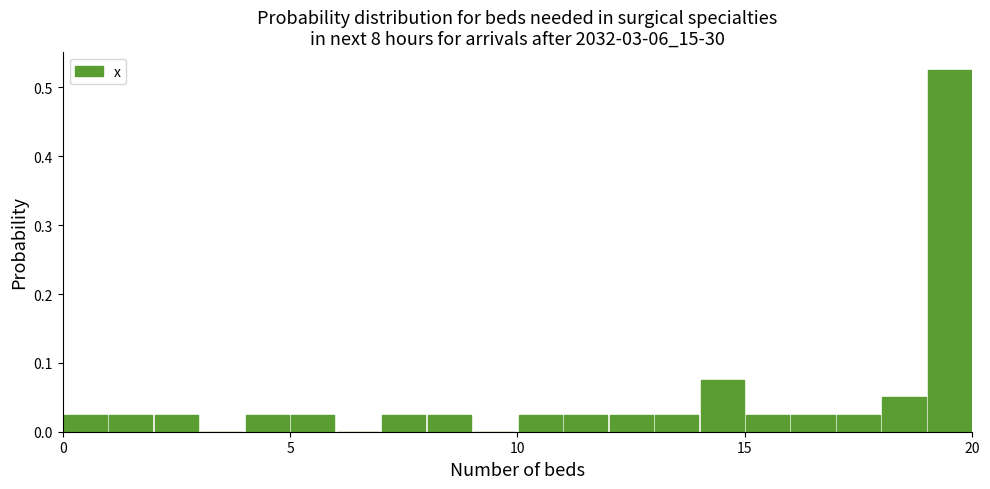

Read against the x-axis, roughly where is the centre of the tallest bar?

19.5